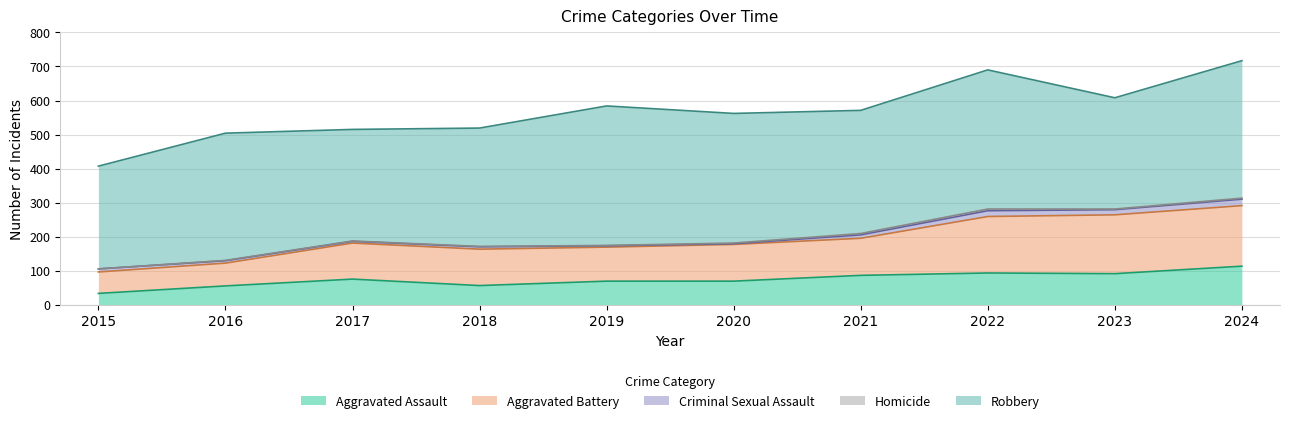

What is the approximate value of Aggravated Assault at 2020, to the nearest 5?

70